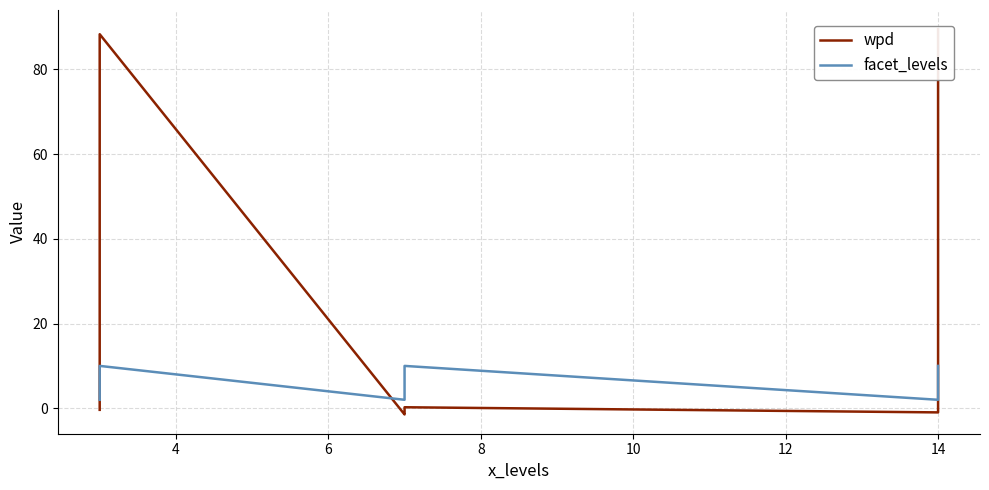

Reading left to right, list all the values displayed in this chart.

wpd: -0.4	1.6	88.3	-1.5	-0.7	0.2	-1.0	0.7	89.5
facet_levels: 2.0	9.0	10.0	2.0	9.0	10.0	2.0	9.0	10.0